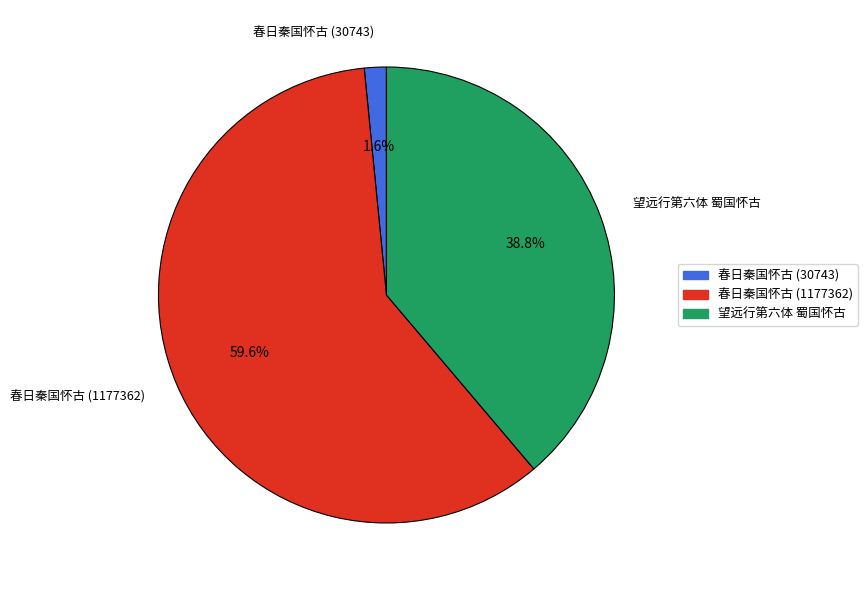

Rank the categories by value from lowest to highest.

春日秦国怀古 (30743), 望远行第六体 蜀国怀古, 春日秦国怀古 (1177362)